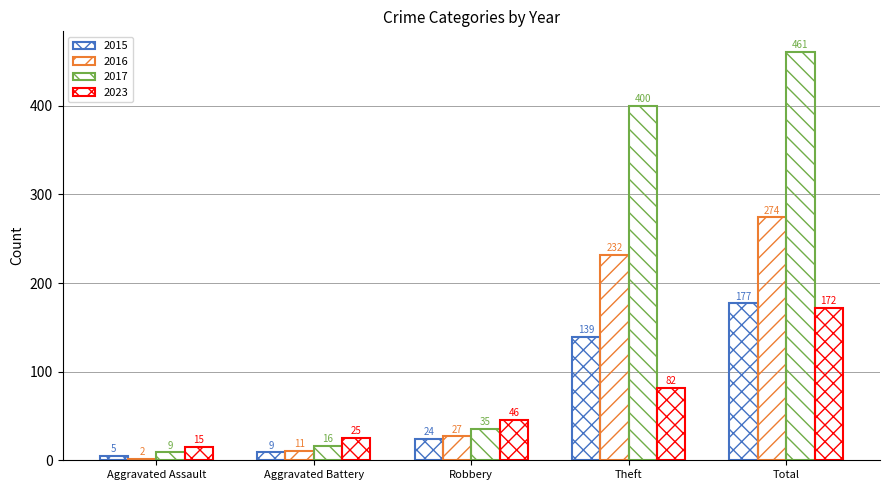

What value does the 2023 series have at Theft?

82